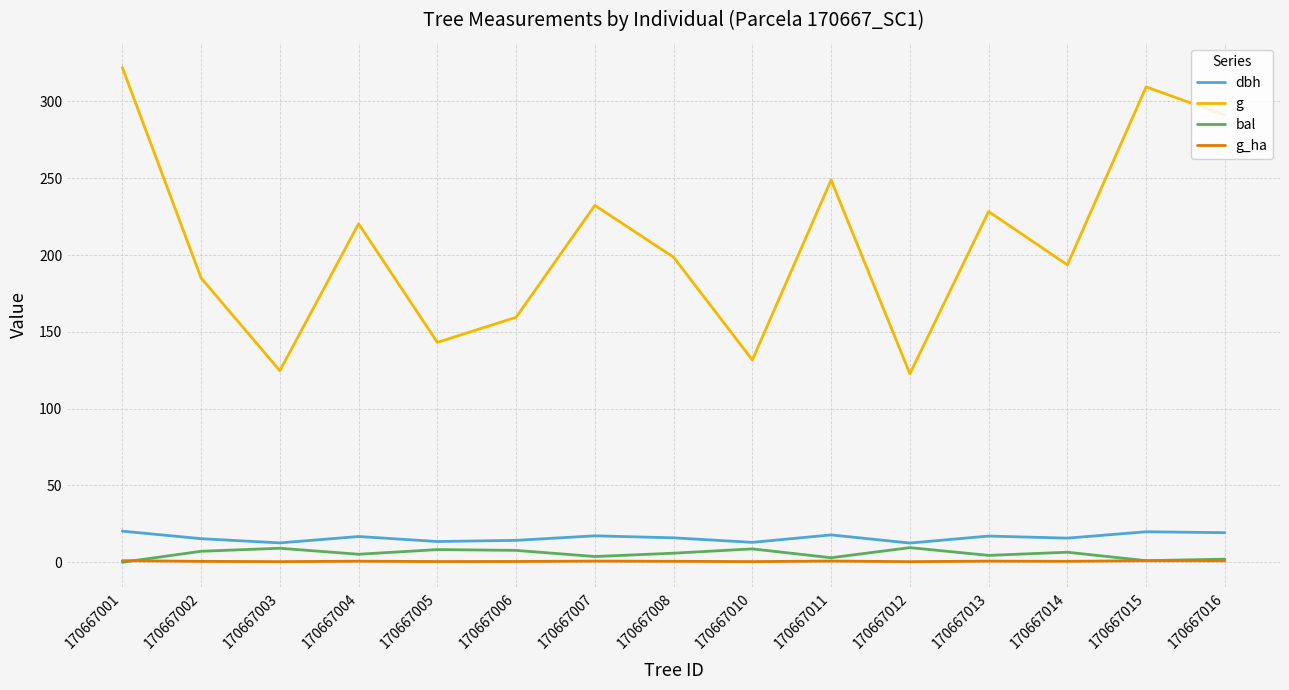

True or false: g and dbh cross at least once.

False